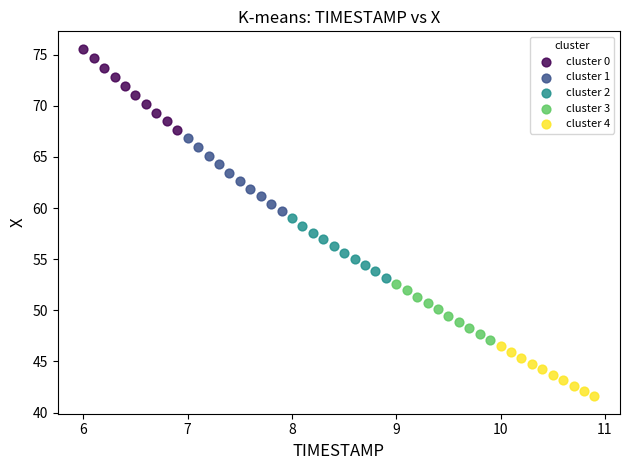

Which series reaches the maximum Y coordinate?

cluster 0